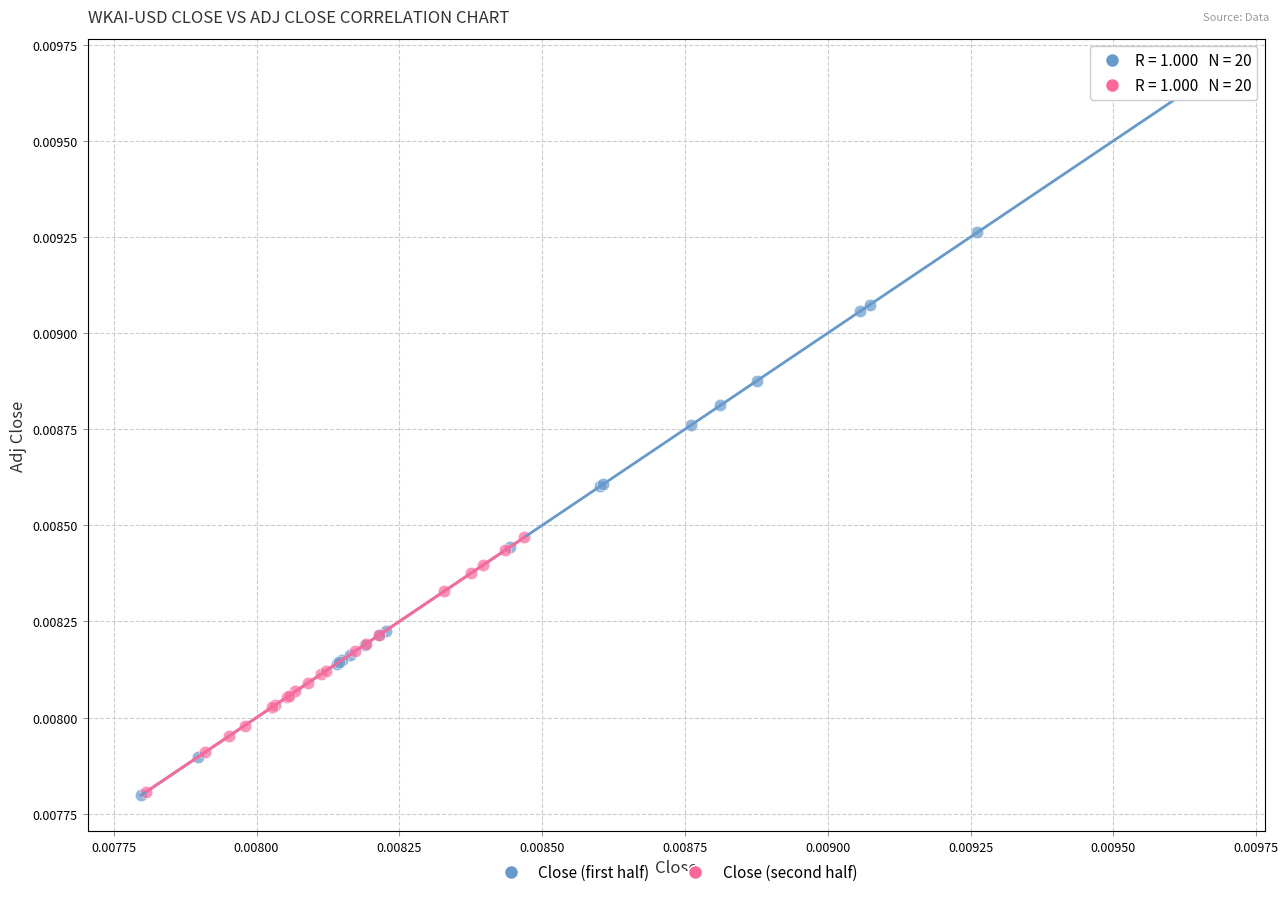

Which series contains the highest Y value?

Close (first half)